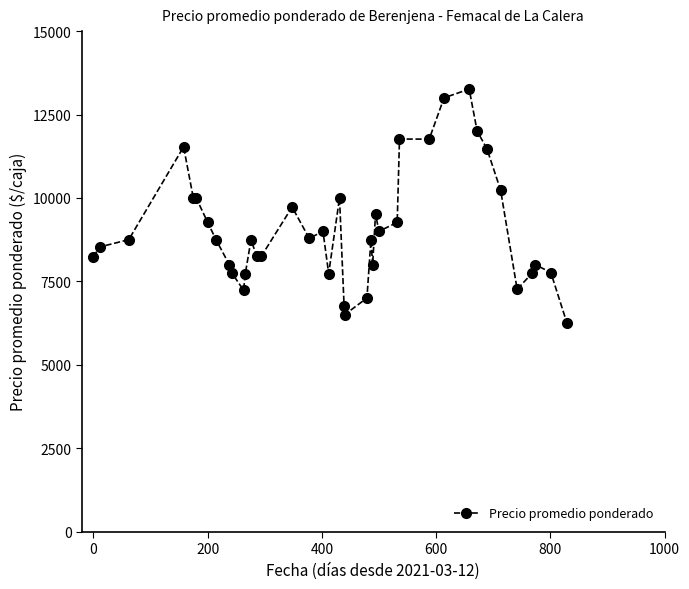

What is the value of the 18th point from the left?

9000